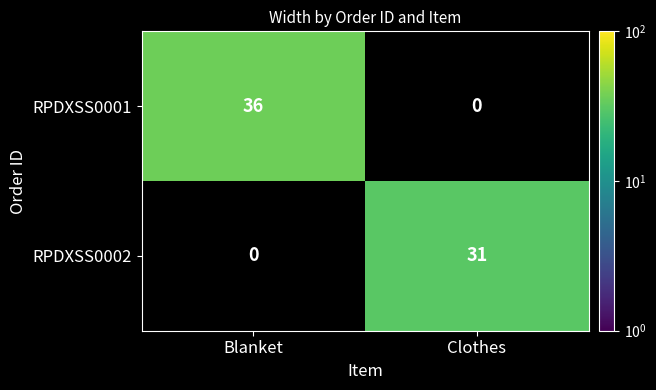

Rank the series by their maximum value, from highest to lowest.

RPDXSS0001, RPDXSS0002